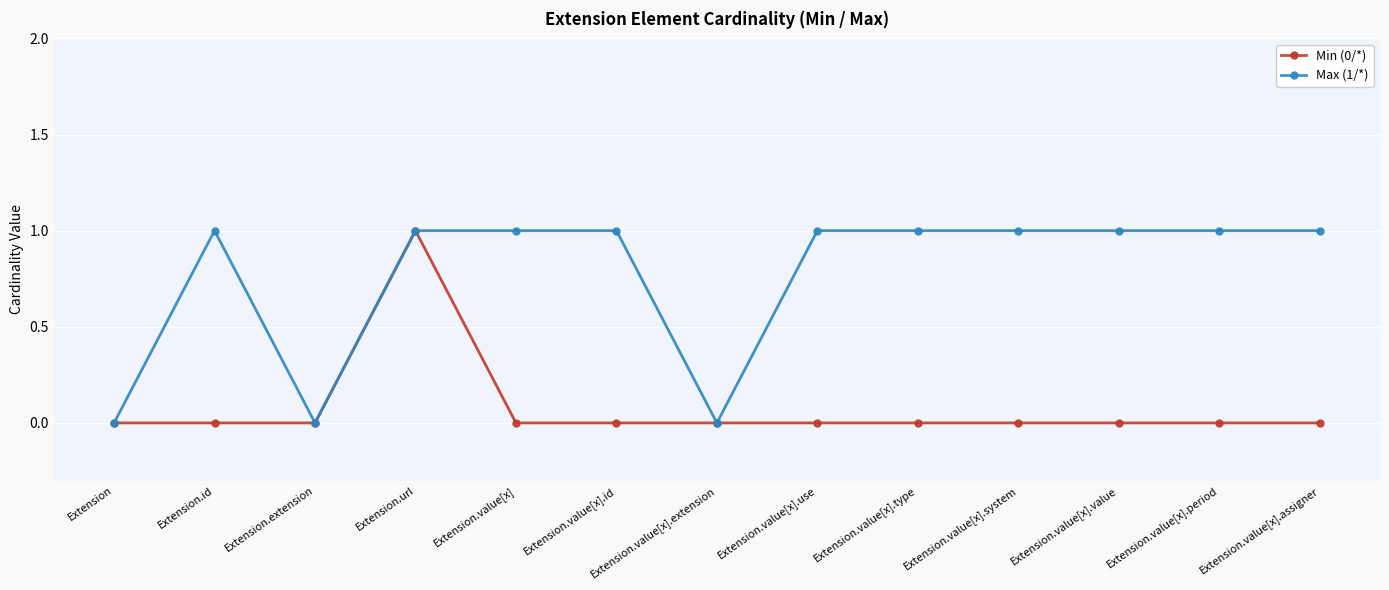

Is it true that Min (0/*) equals 0 at Extension.value[x].system?

True